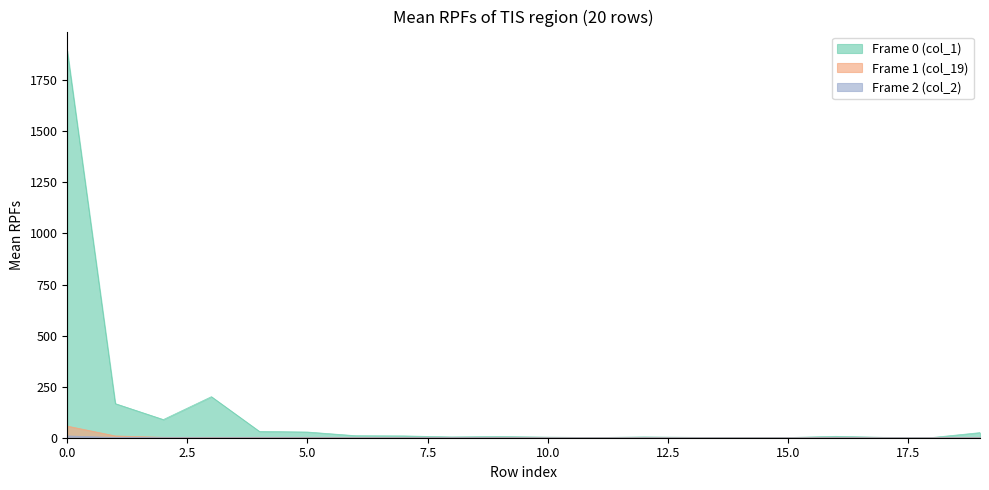

Which series has the largest total across all categories?

Frame 0 (col_1)